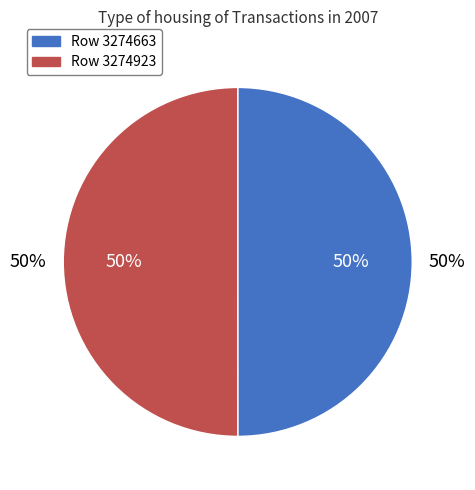

Is it true that Row 3274663 is 36% of the pie?

False